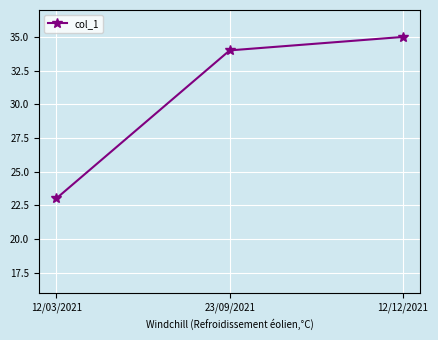

What is the label of the 3rd point from the left?

12/12/2021